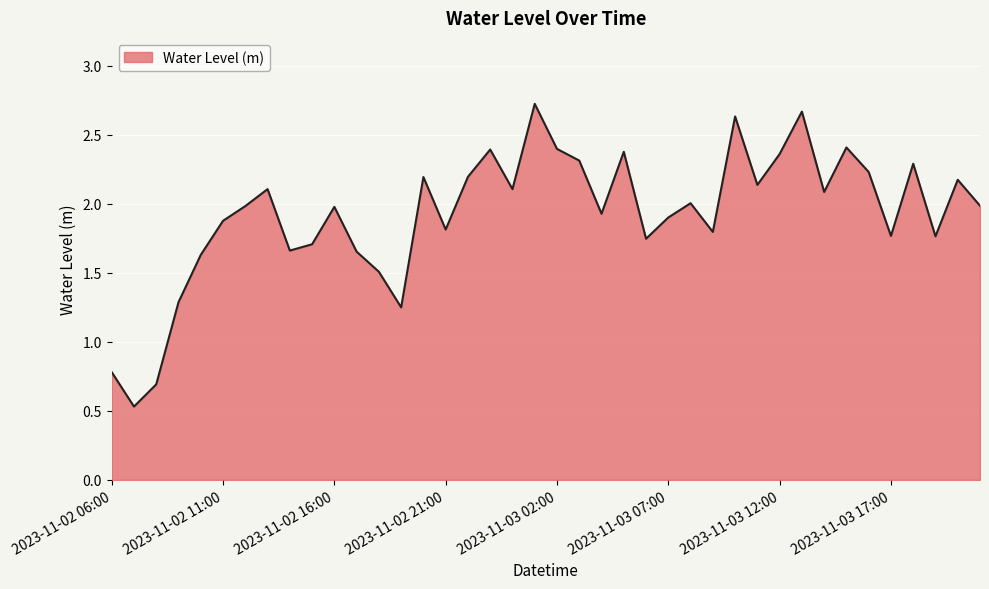

What is the smallest value displayed?

0.5